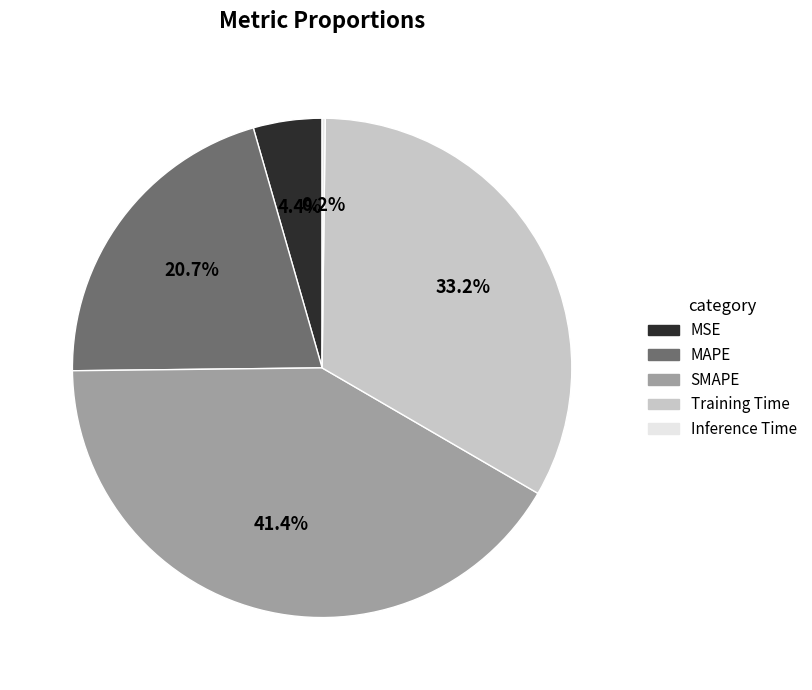

Is there any slice that represents more than half of the pie?

No